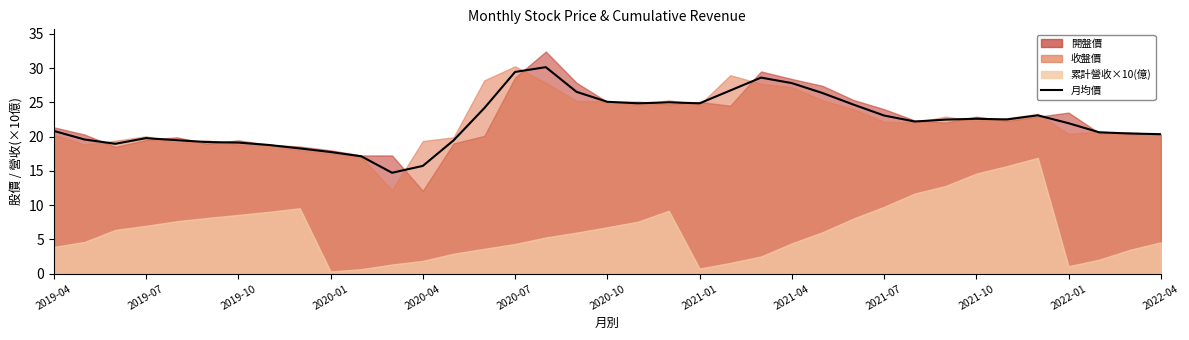

Does the chart display data point markers on the line(s)?

No